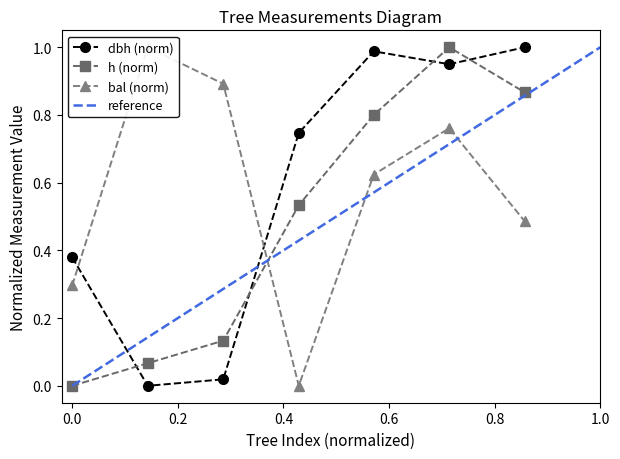

What is the average value of the bal series?

0.6